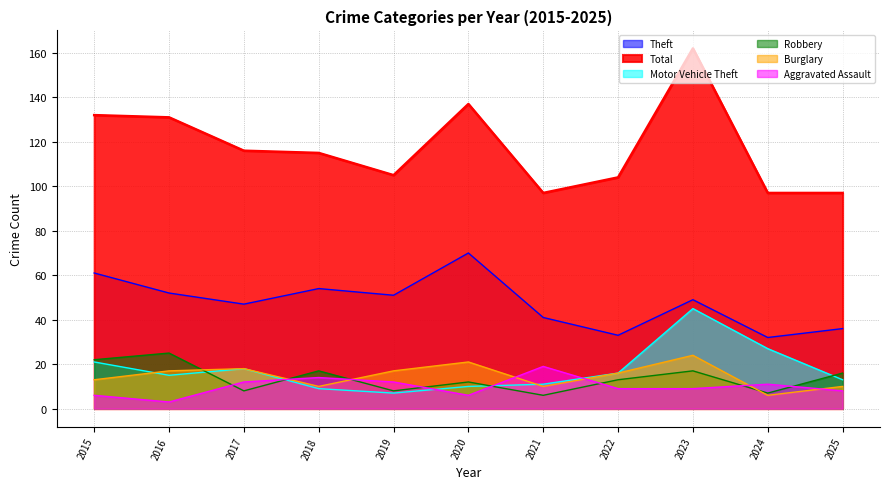

Rank the series by their maximum value, from highest to lowest.

Total, Theft, Motor Vehicle Theft, Robbery, Burglary, Aggravated Assault